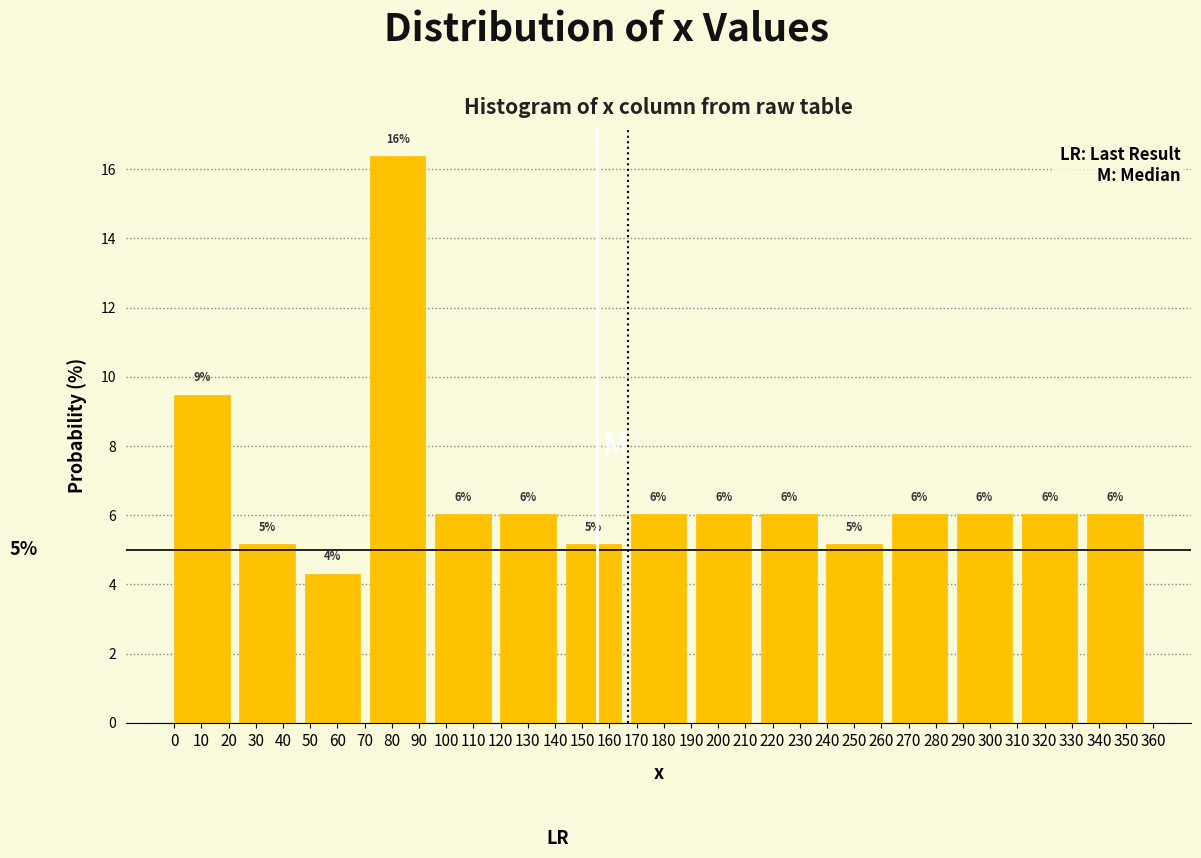

Which range on the x-axis has the tallest bar?

72 to 96